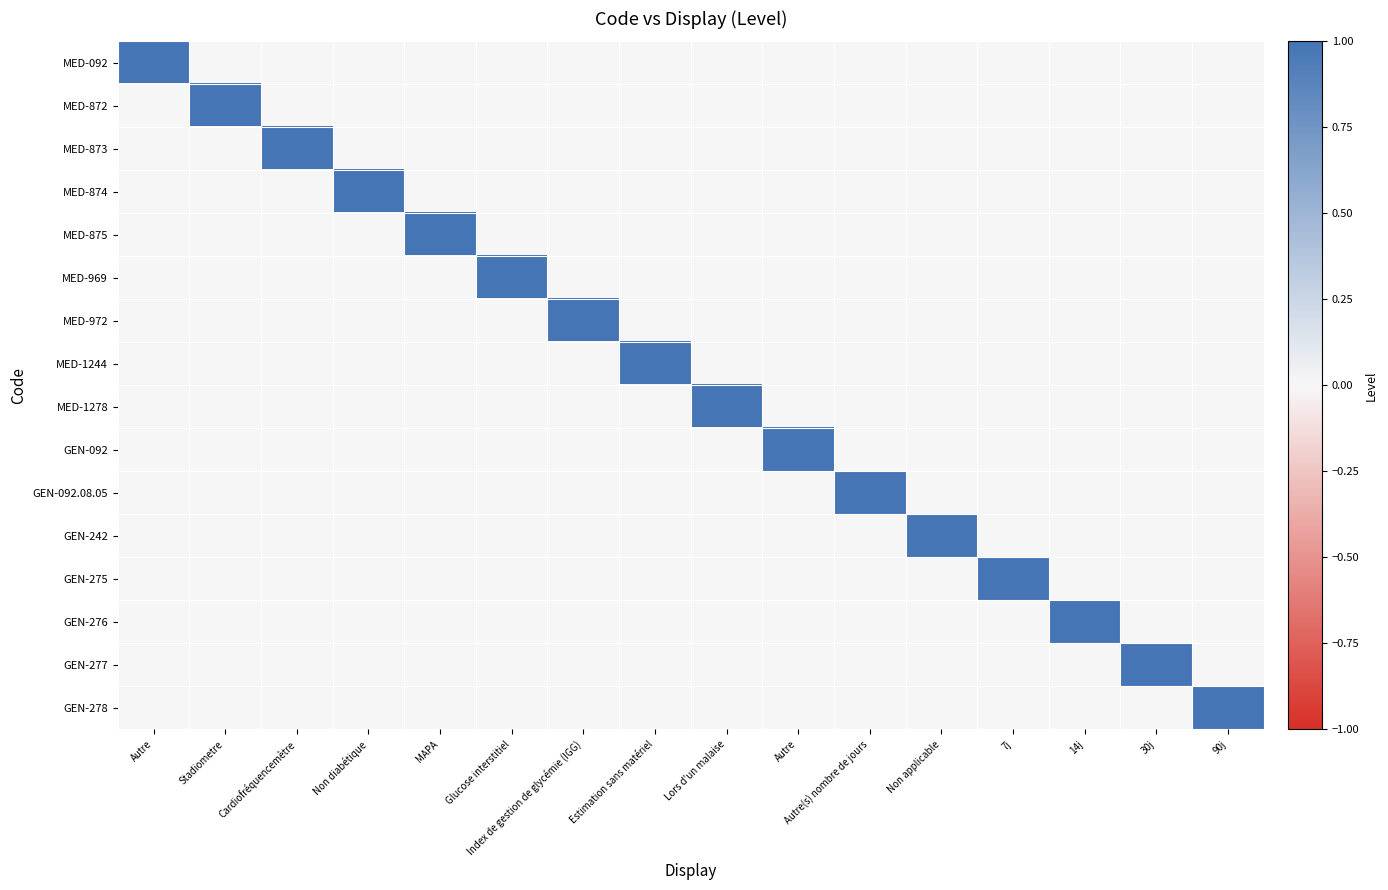

At which category does the chart reach its minimum across all series?

Stadiometre